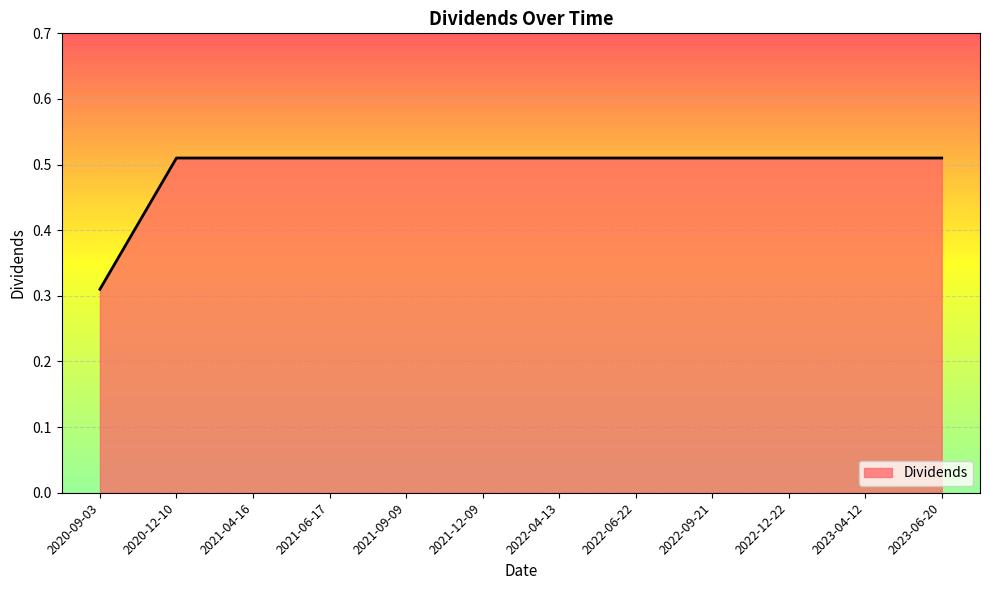

What is the change in value from 2020-09-03 to 2021-04-16?

+0.2